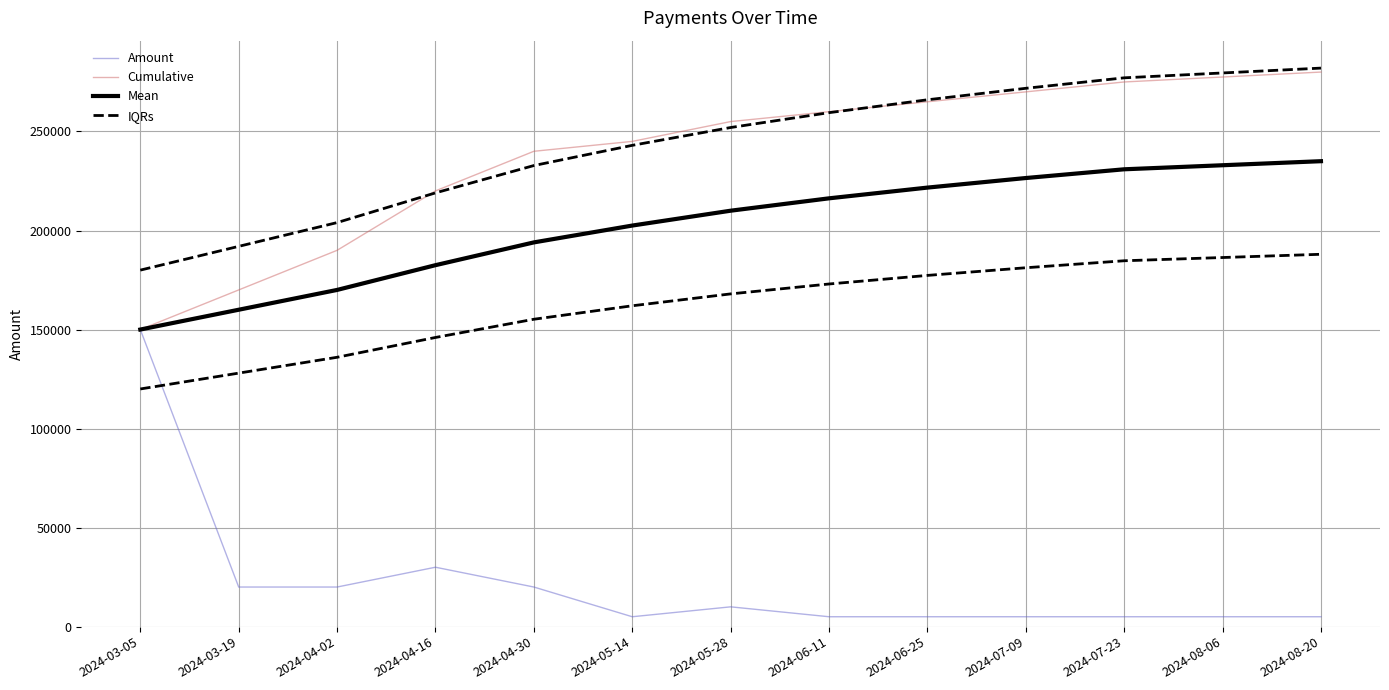

True or false: Mean has a value of 100569.1 at 2024-03-19.

False